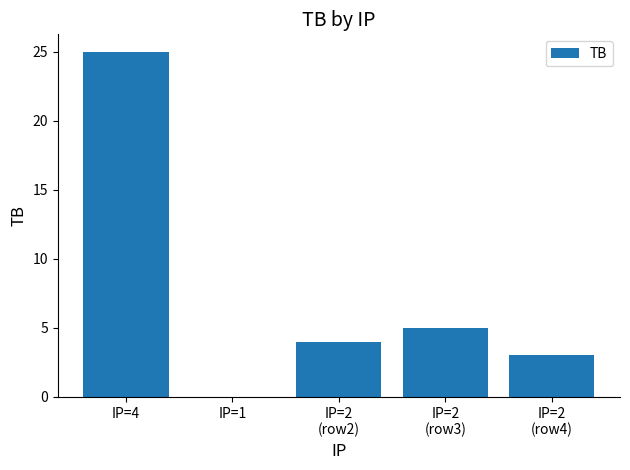

What is the maximum value shown in the chart?

25